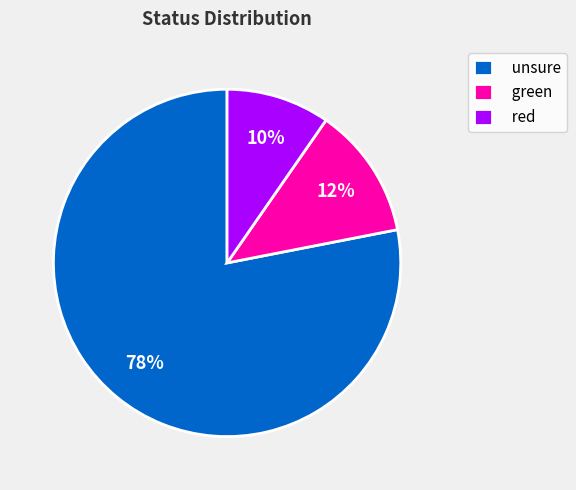

Count the number of slices in the pie.

3